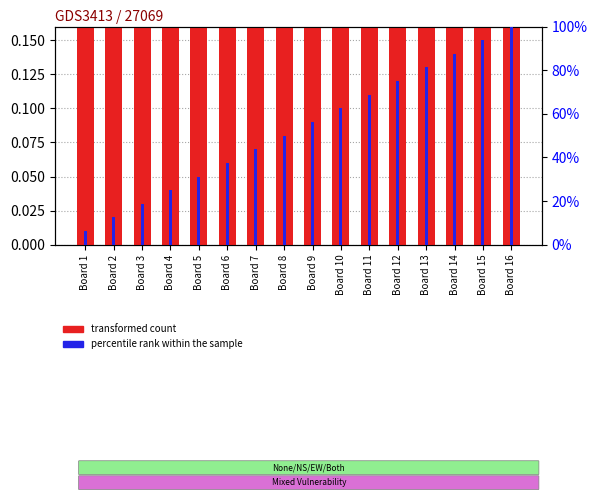

How many groups of bars are there?

16